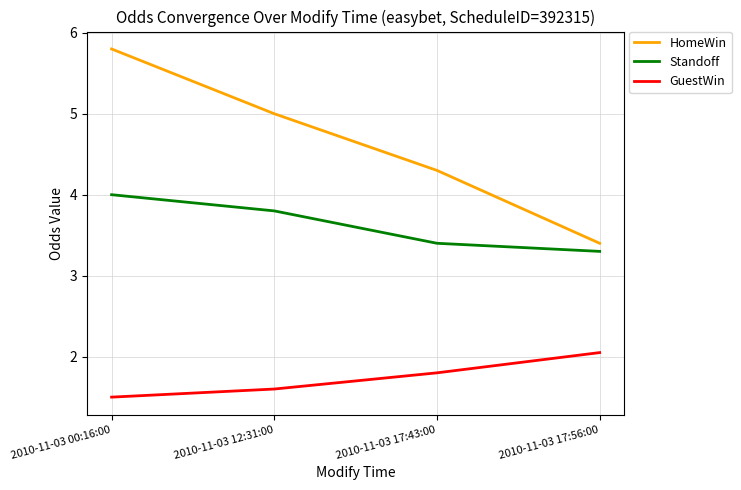

Rank the series by their average value, from highest to lowest.

HomeWin, Standoff, GuestWin